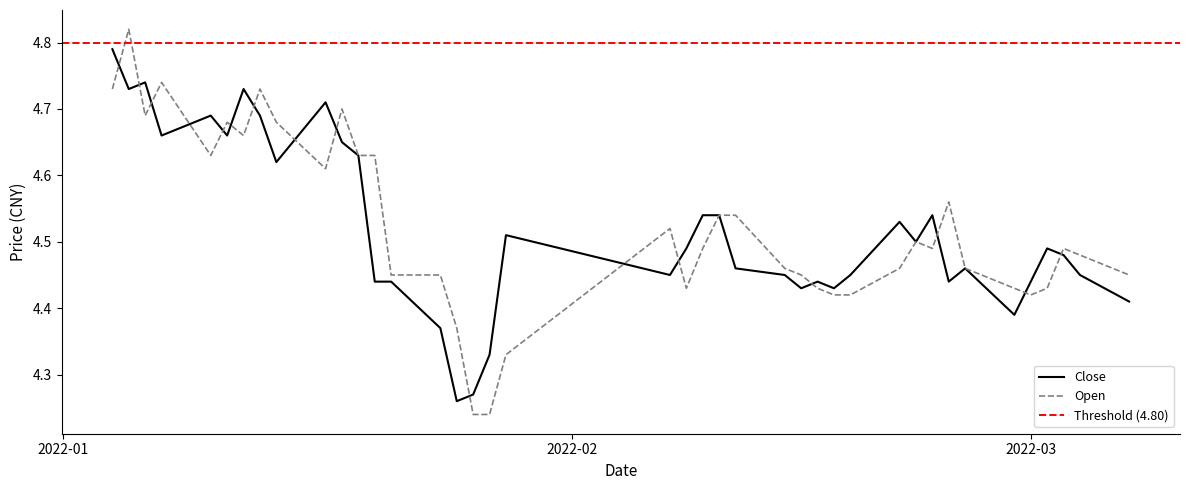

What is the maximum value for close?

4.8